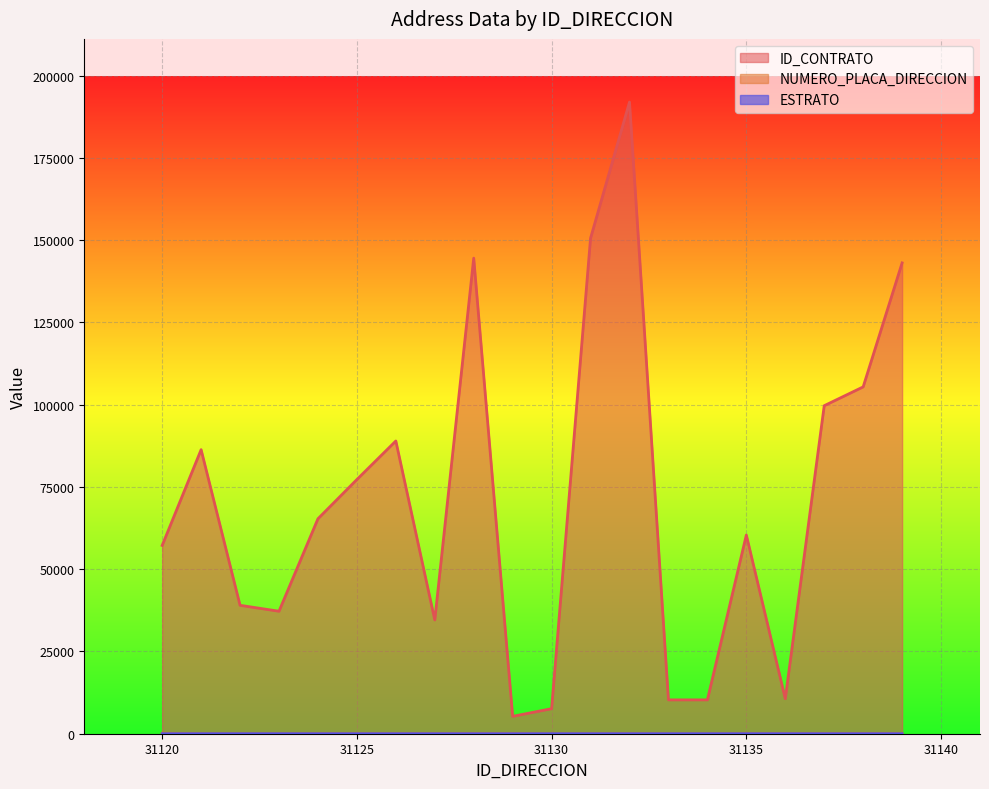

What are all the series names shown in the legend?

ID_CONTRATO, NUMERO_PLACA_DIRECCION, ESTRATO